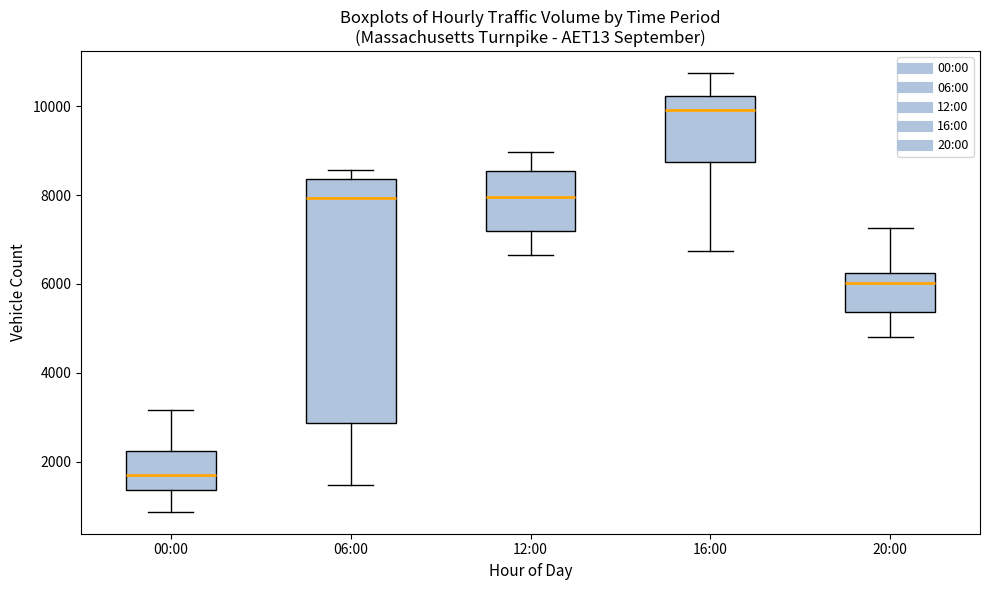

Reading left to right, read every box against the y-axis: the position of its median line, the range the box covers, and the ends of its whiskers. The values are not printed on the chart, so give them approximately, as read against the axis.

00:00: median 1600, box 1400 to 2200, whiskers 800 to 3200
06:00: median 8000, box 2800 to 8400, whiskers 1400 to 8600
12:00: median 8000, box 7200 to 8600, whiskers 6600 to 9000
16:00: median 10000, box 8800 to 10200, whiskers 6800 to 10800
20:00: median 6000, box 5400 to 6200, whiskers 4800 to 7200